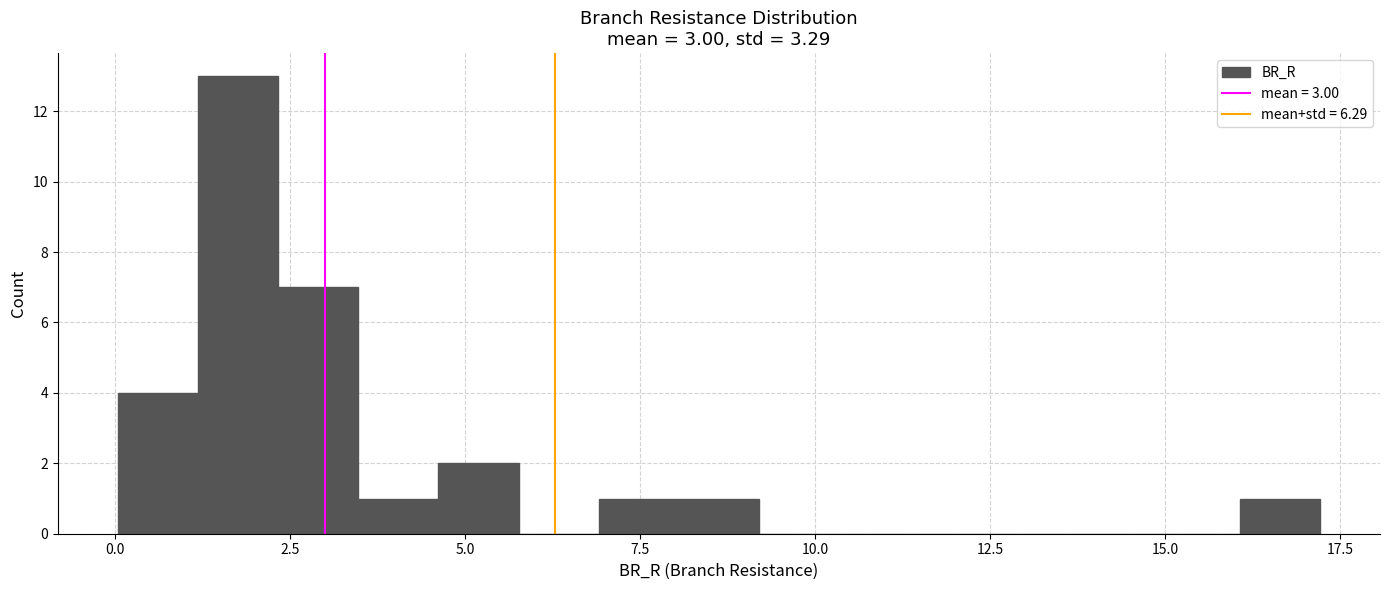

Around what value on the x-axis is the tallest bar? Give the approximate position of its centre, as read against the axis.

2.0